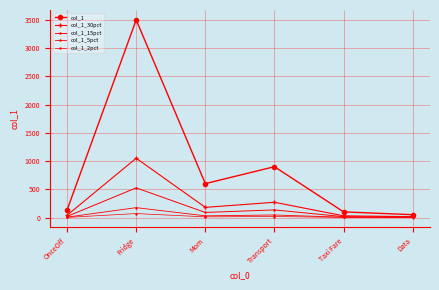

Count the number of categories in the chart.

6